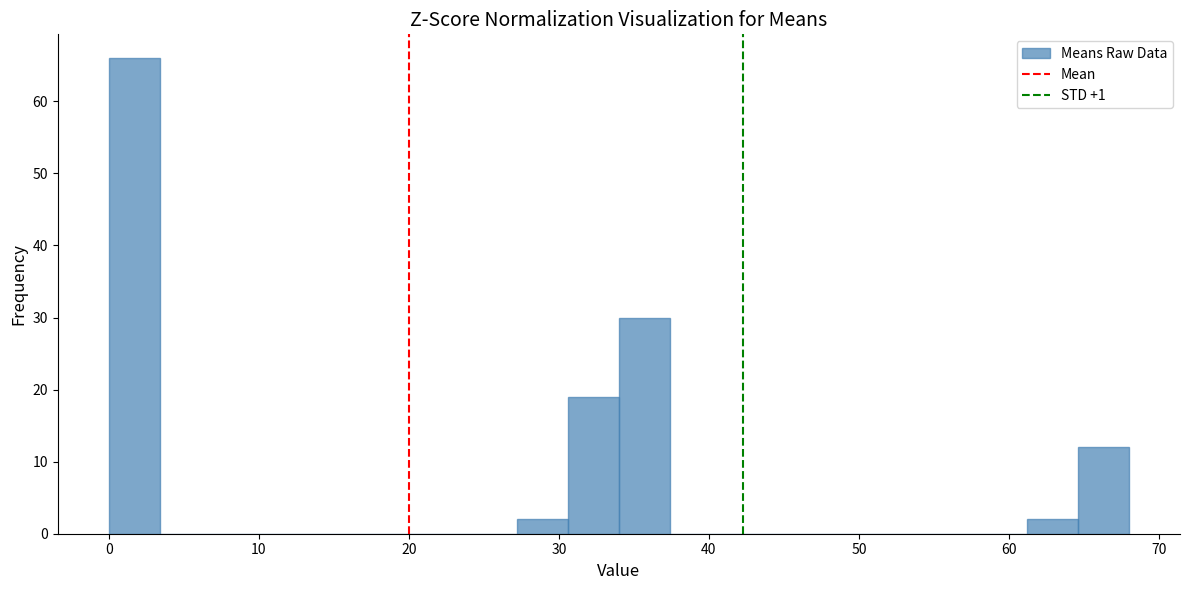

Around what value on the x-axis is the tallest bar? Give the approximate position of its centre, as read against the axis.

2